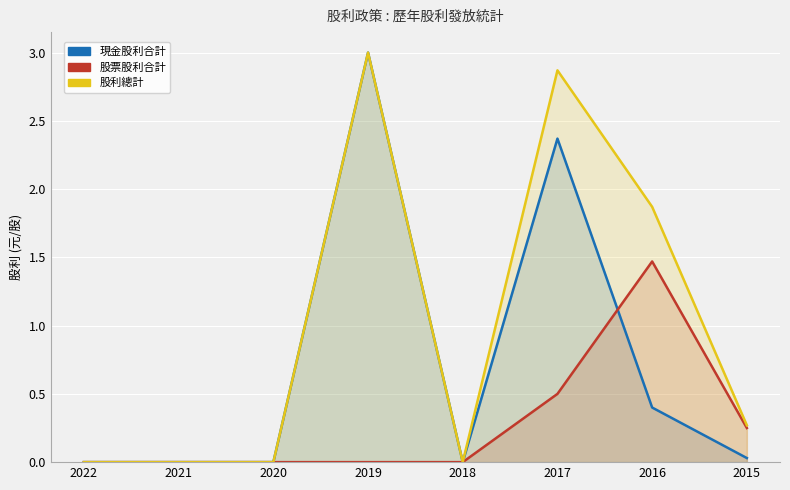

At 2017, list the series in order from smallest to largest.

股票股利合計, 現金股利合計, 股利總計